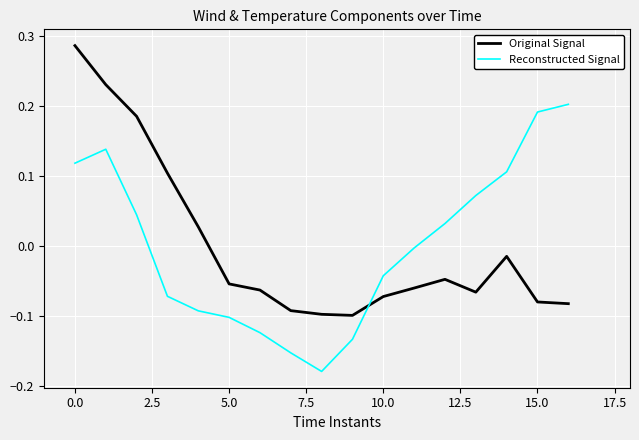

Which series ends up on top after the final intersection of Original Signal and Reconstructed Signal?

Reconstructed Signal